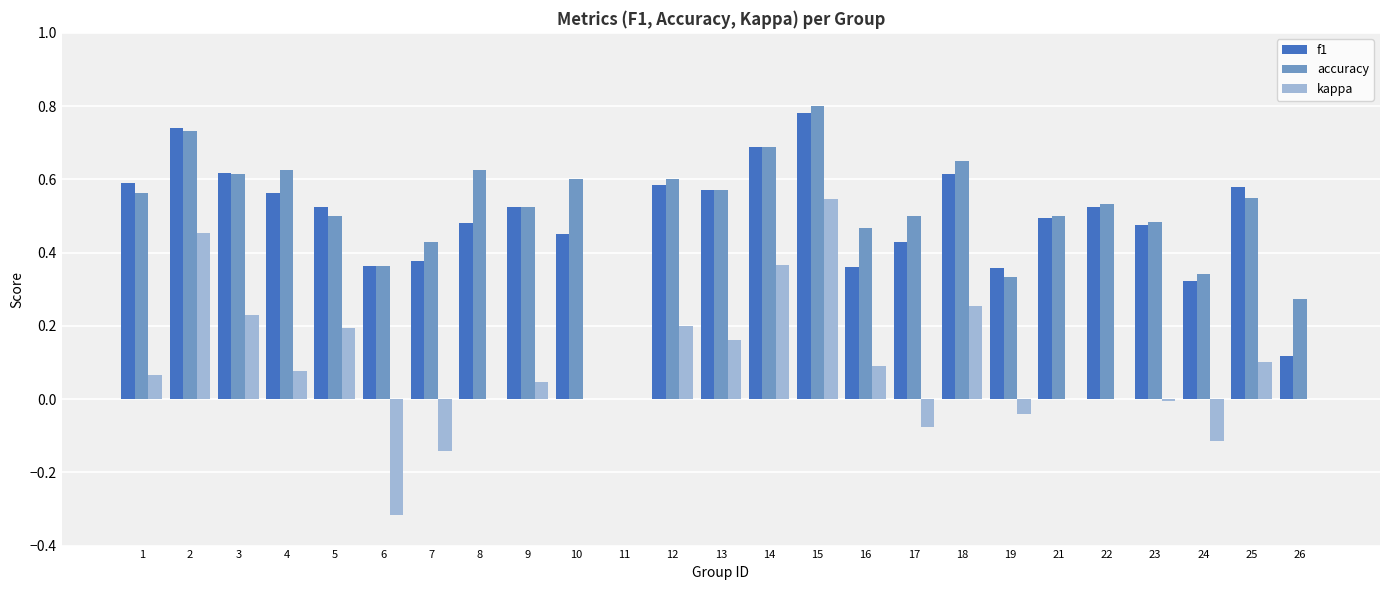

How many data points does each series have?

25